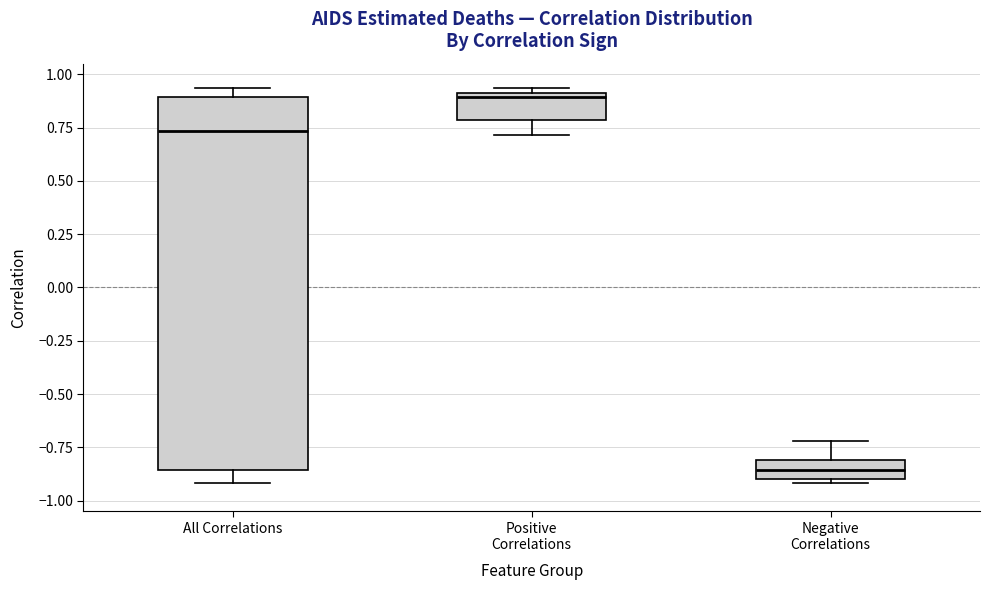

Where does the lower whisker of the box for All Correlations end on the y-axis? The values are not printed on the chart, so give them approximately, as read against the axis.

-0.90